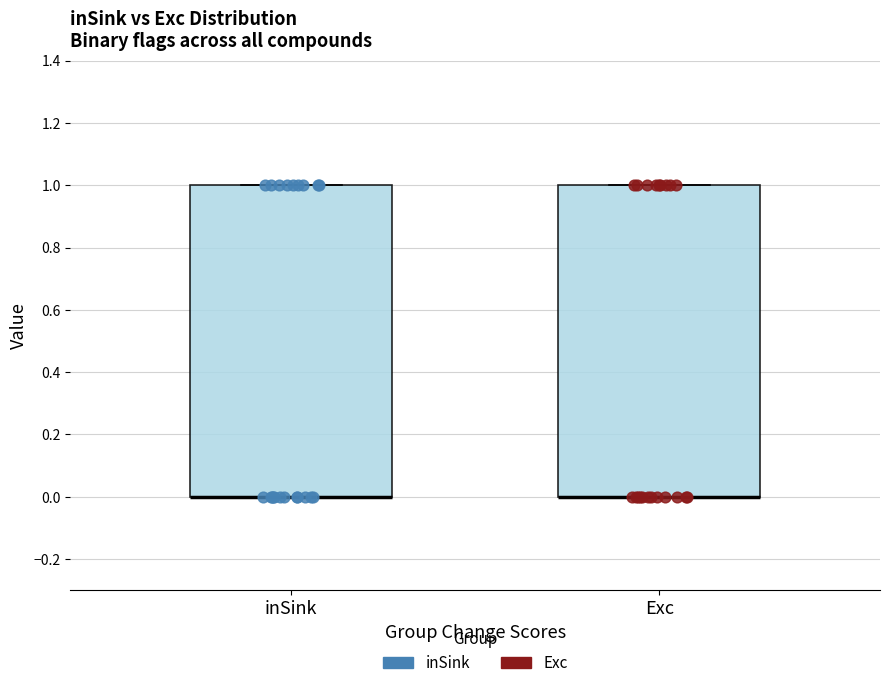

Reading left to right, transcribe this box plot: for each box, give where its median line is, the range the box spans, and where its two whiskers end, as read against the y-axis. The values are not printed on the chart, so give them approximately, as read against the axis.

inSink: median 0 (drawn on the box's lower edge), box 0 to 1, whiskers 0 to 1
Exc: median 0 (drawn on the box's lower edge), box 0 to 1, whiskers 0 to 1